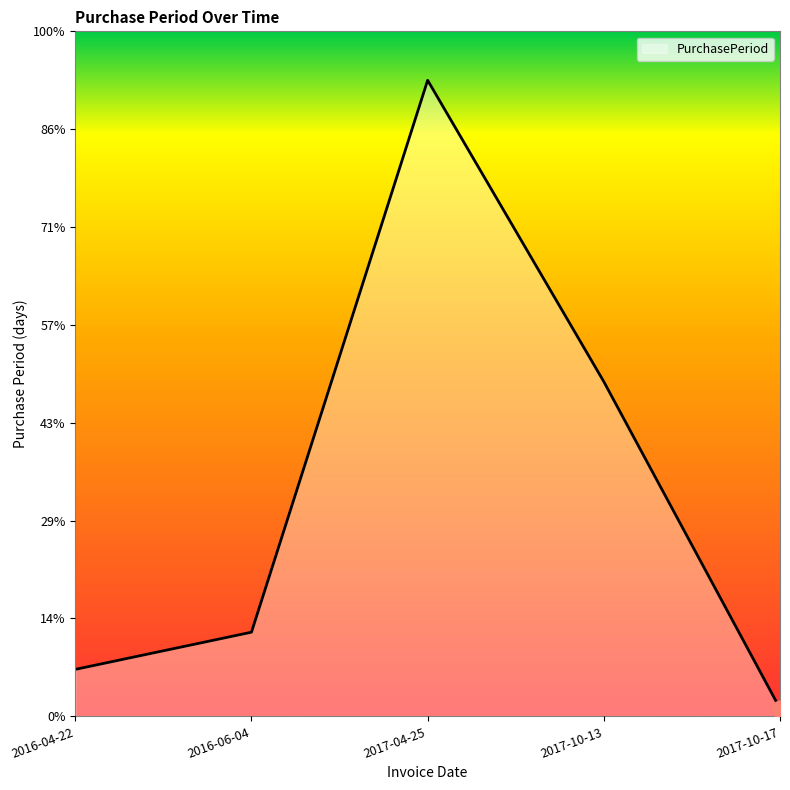

Which category has the lowest value across all series?

2017-10-17